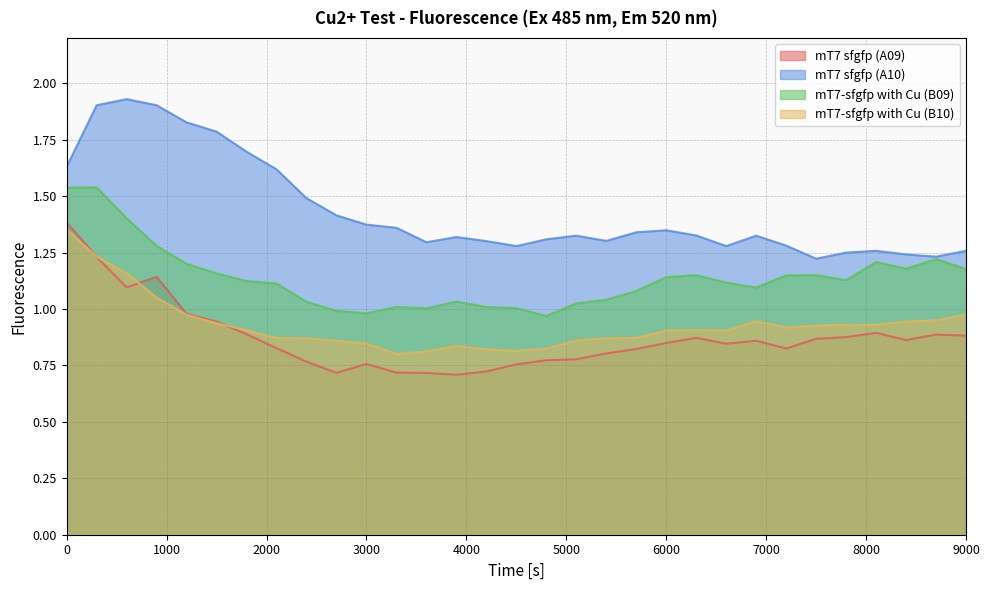

In mT7 sfgfp (A10), how many points are higher than both neighbors (excluding endpoints)?

6